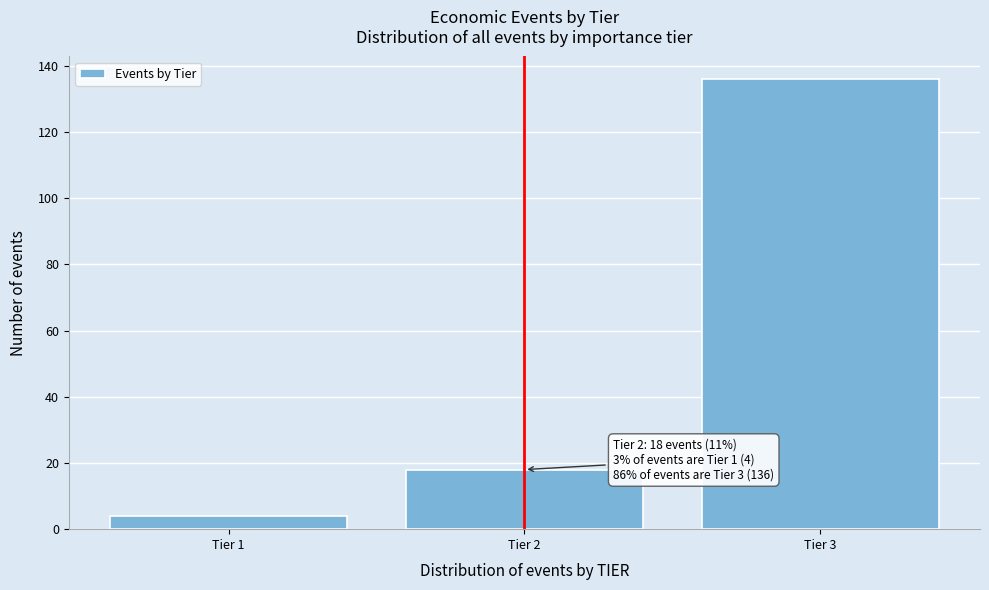

Reading left to right, what are all the values shown in this chart?

Tier 1=4	Tier 2=18	Tier 3=136